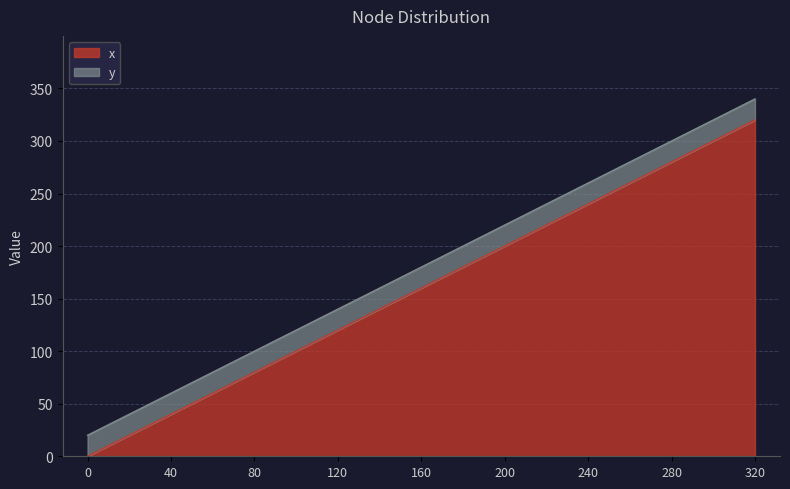

How many values are between 80 and 240?

5